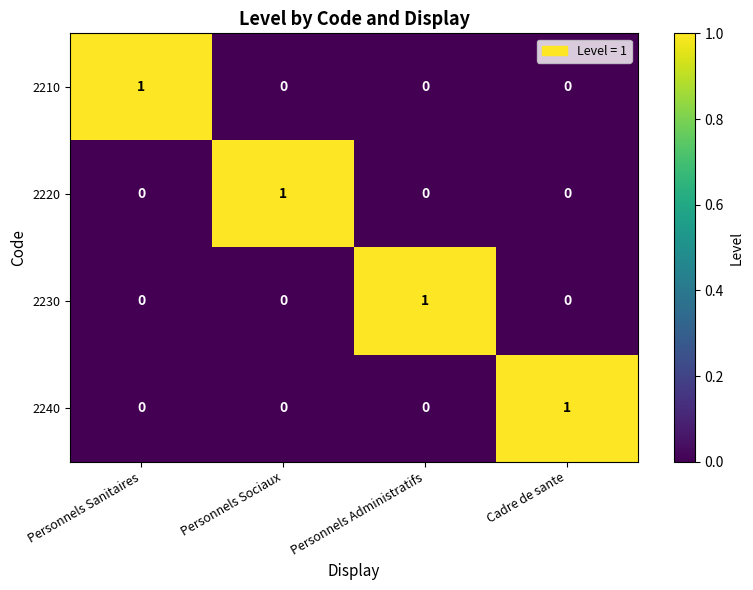

Which category has the highest value in the 2240 series?

Cadre de sante